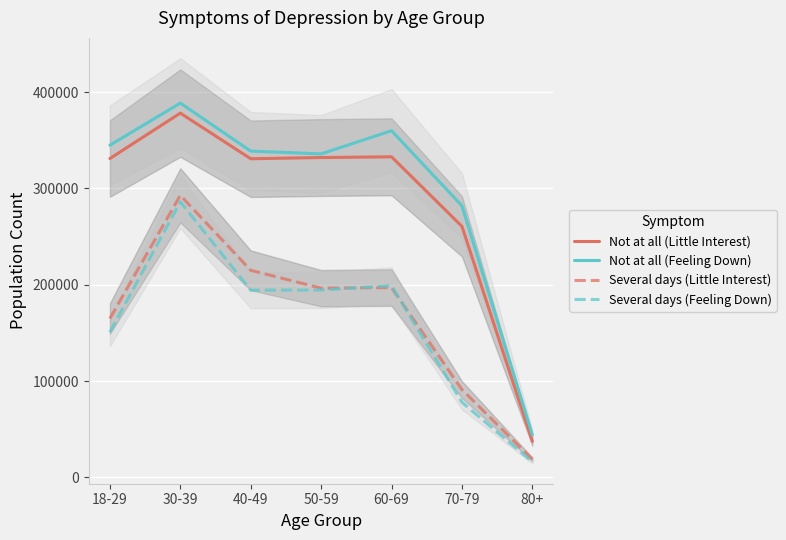

In Not at all (Little Interest), how many points are higher than both neighbors (excluding endpoints)?

2